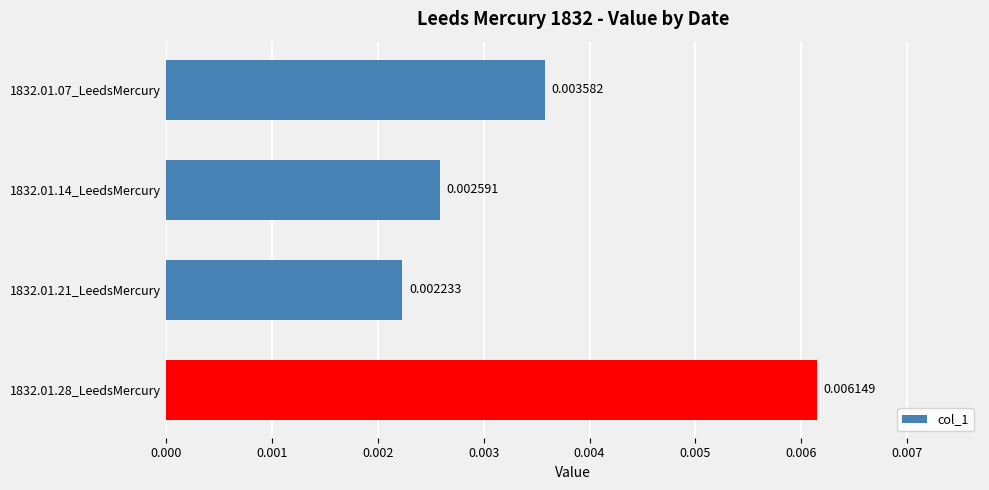

Rank the categories by value from highest to lowest.

1832.01.28_LeedsMercury, 1832.01.07_LeedsMercury, 1832.01.14_LeedsMercury, 1832.01.21_LeedsMercury